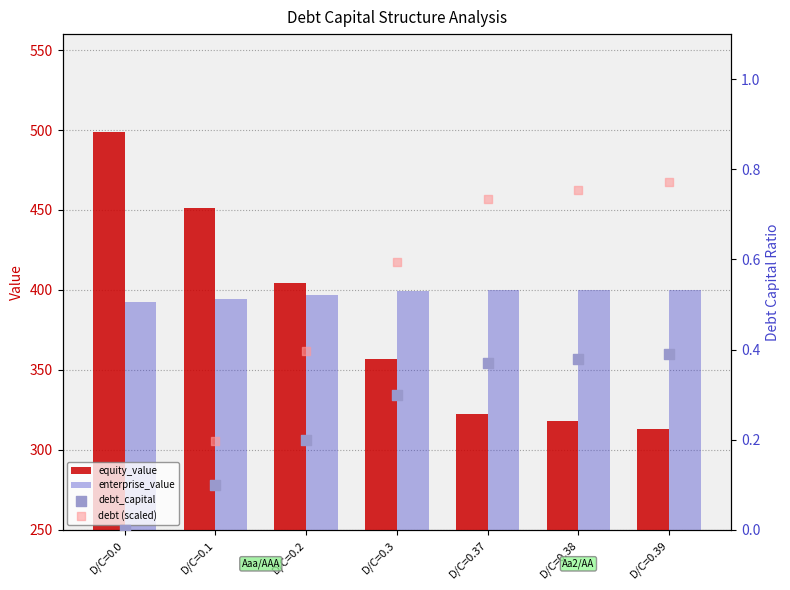

At which category is the sum across all series the highest?

D/C=0.0